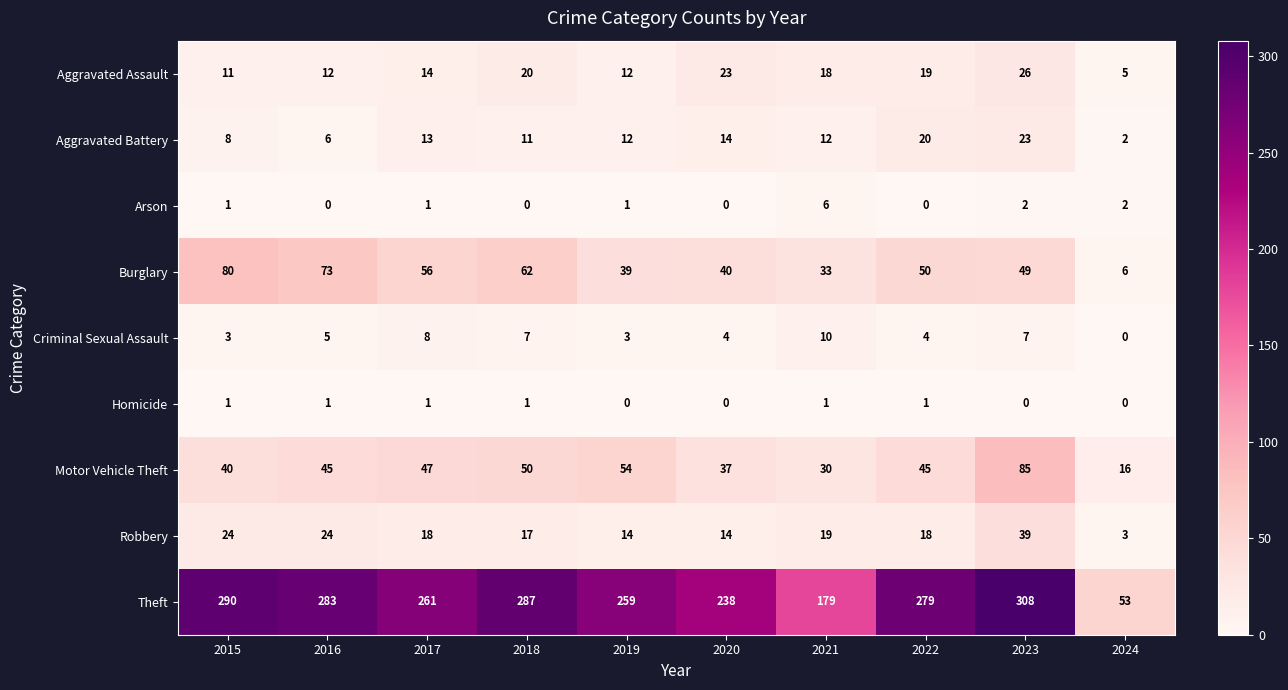

What is the greatest value displayed?

308